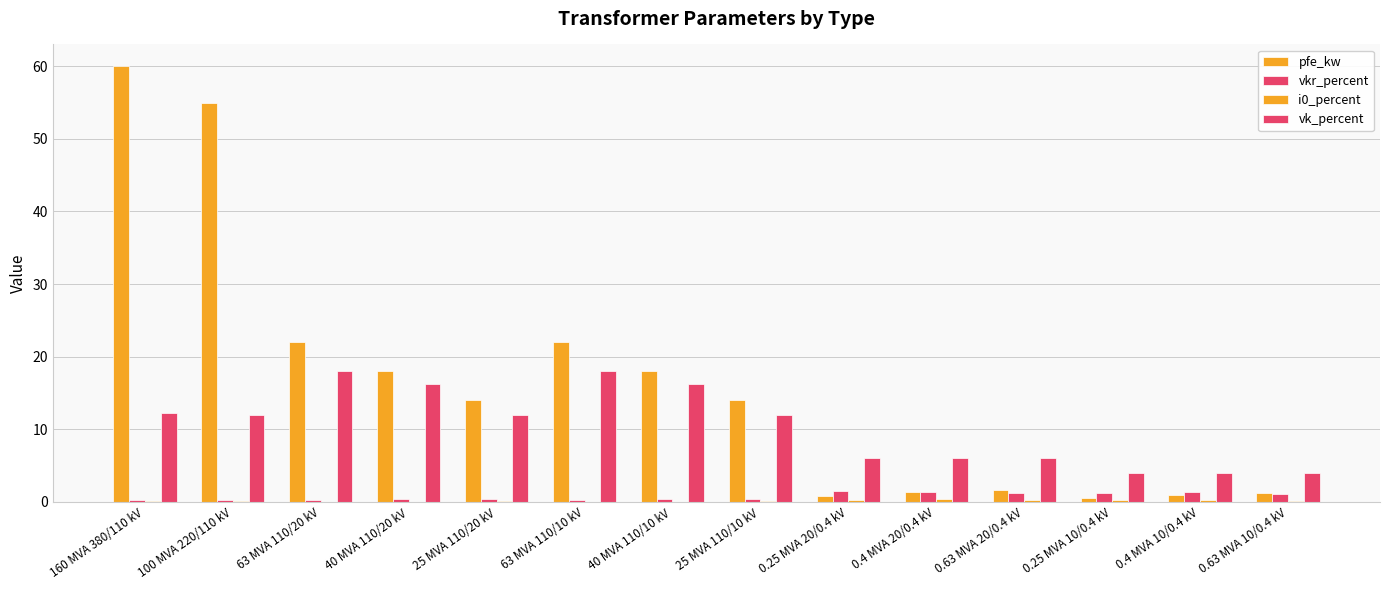

Which series has the largest range (max minus min)?

pfe_kw